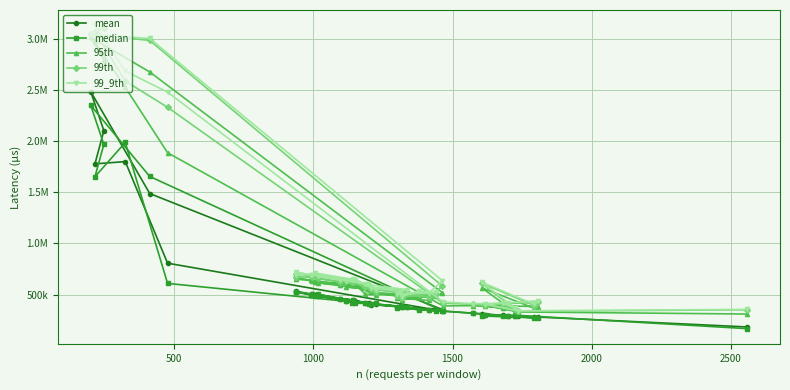

True or false: 95th and 99th intersect in this chart.

False